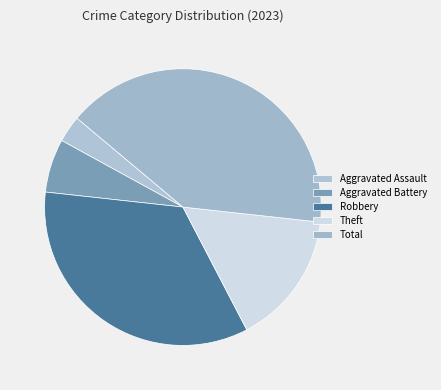

To the nearest percent, what is the average slice percentage?

20%